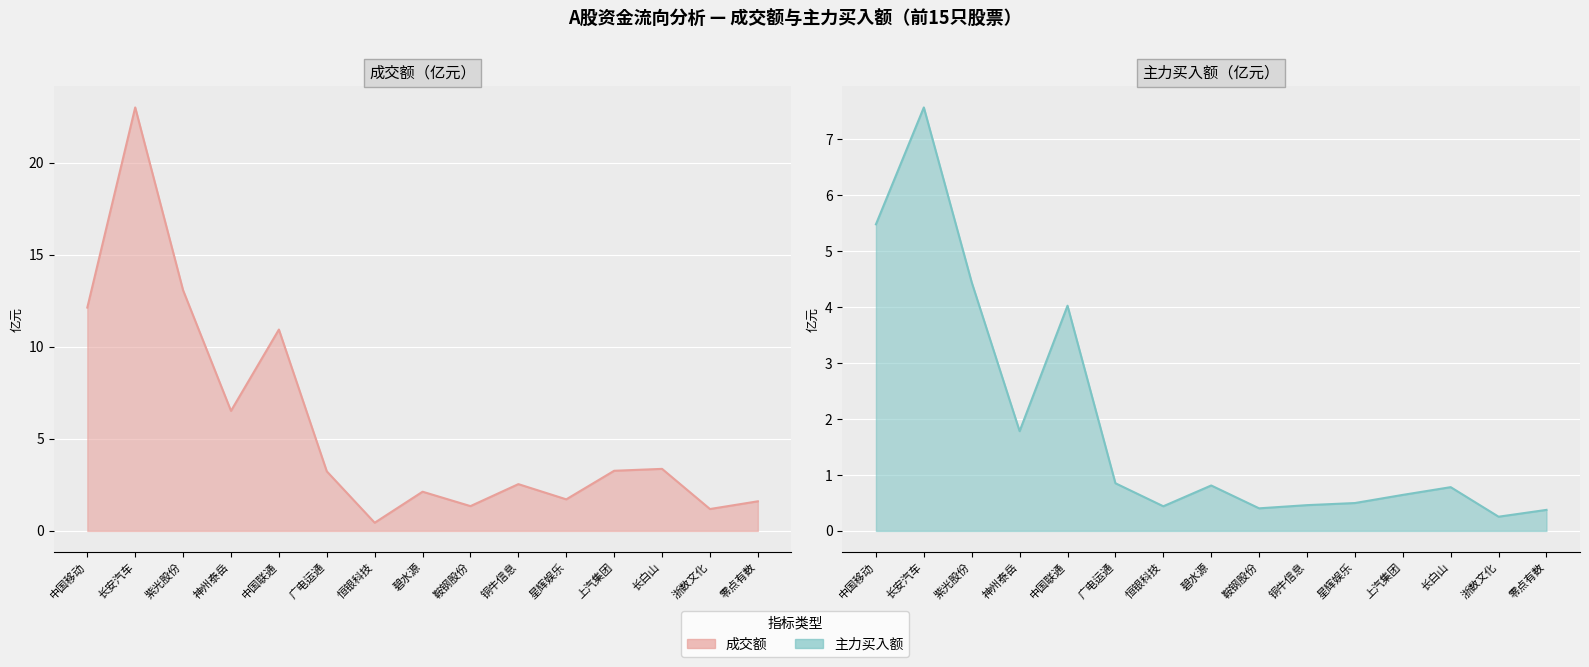

Reading right to left, extract all data points from this chart.

成交额: 1.6	1.2	3.4	3.3	1.7	2.5	1.3	2.1	0.4	3.2	10.9	6.5	13.1	23.0	12.1
主力买: 0.4	0.3	0.8	0.6	0.5	0.5	0.4	0.8	0.4	0.9	4.0	1.8	4.4	7.6	5.5